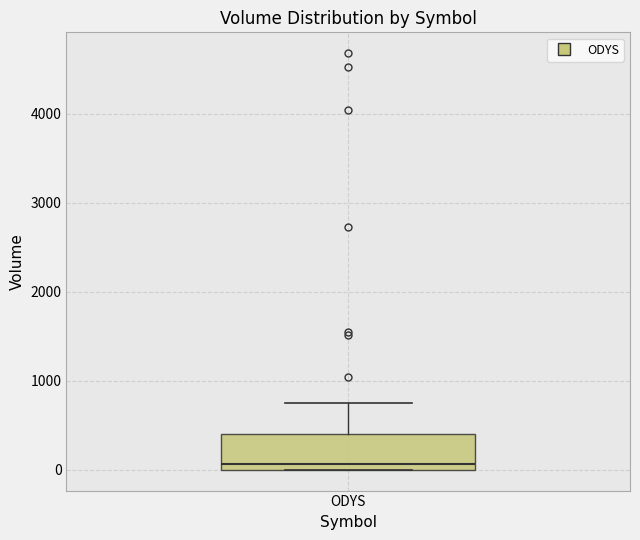

Transcribe this box plot: give where the median line is, the range the box spans, and where the two whiskers end, as read against the y-axis. The values are not printed on the chart, so give them approximately, as read against the axis.

median 100, box 0 to 400, whiskers 0 to 700